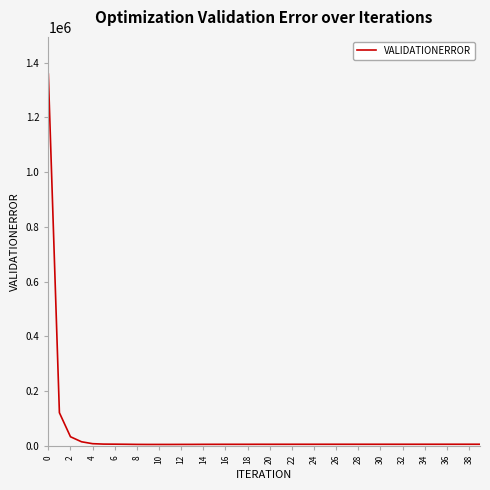

What is the difference between the second highest and minimum values?

115824.9